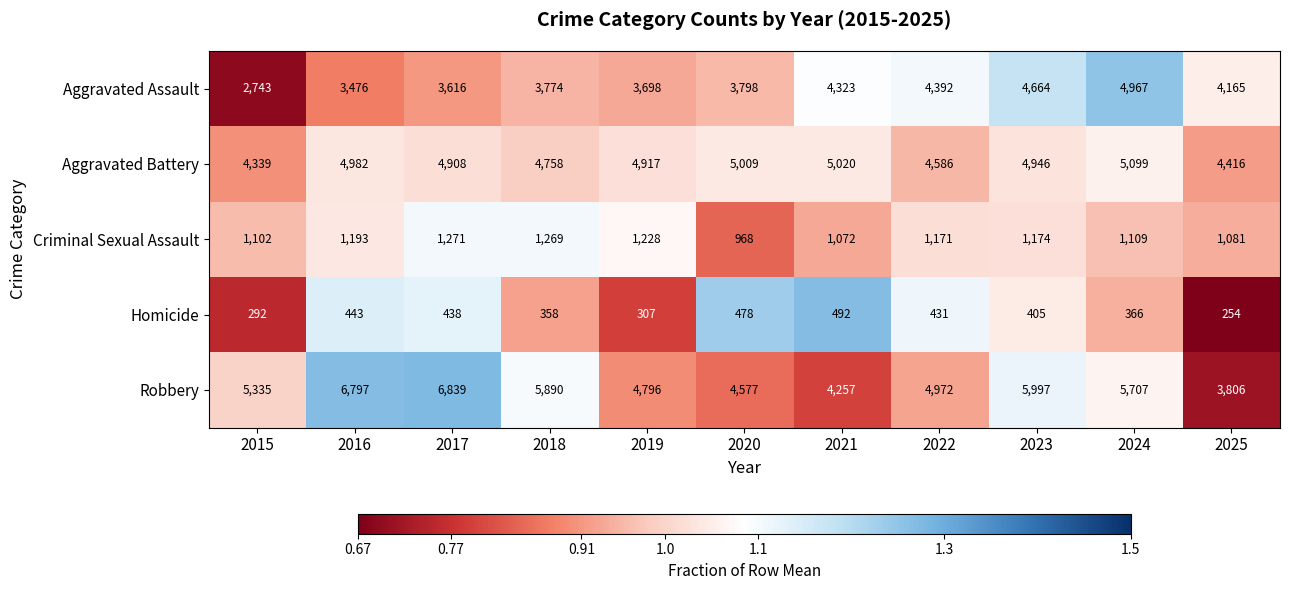

Is it true that Homicide equals 245 at 2022?

False